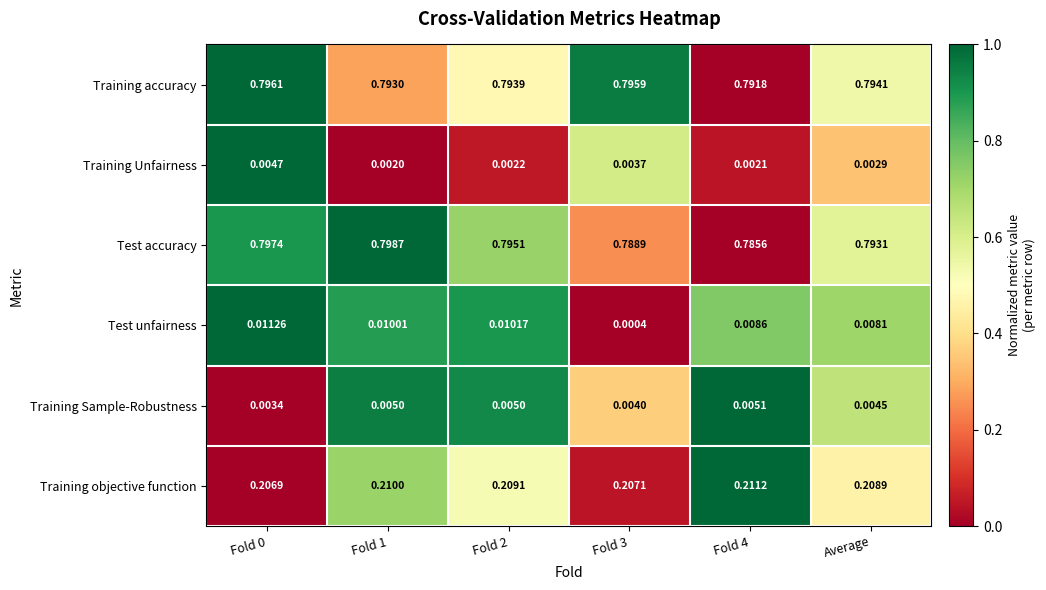

Is the value of Training Sample-Robustness at Fold 0 greater than the value of Test accuracy at Fold 2?

No